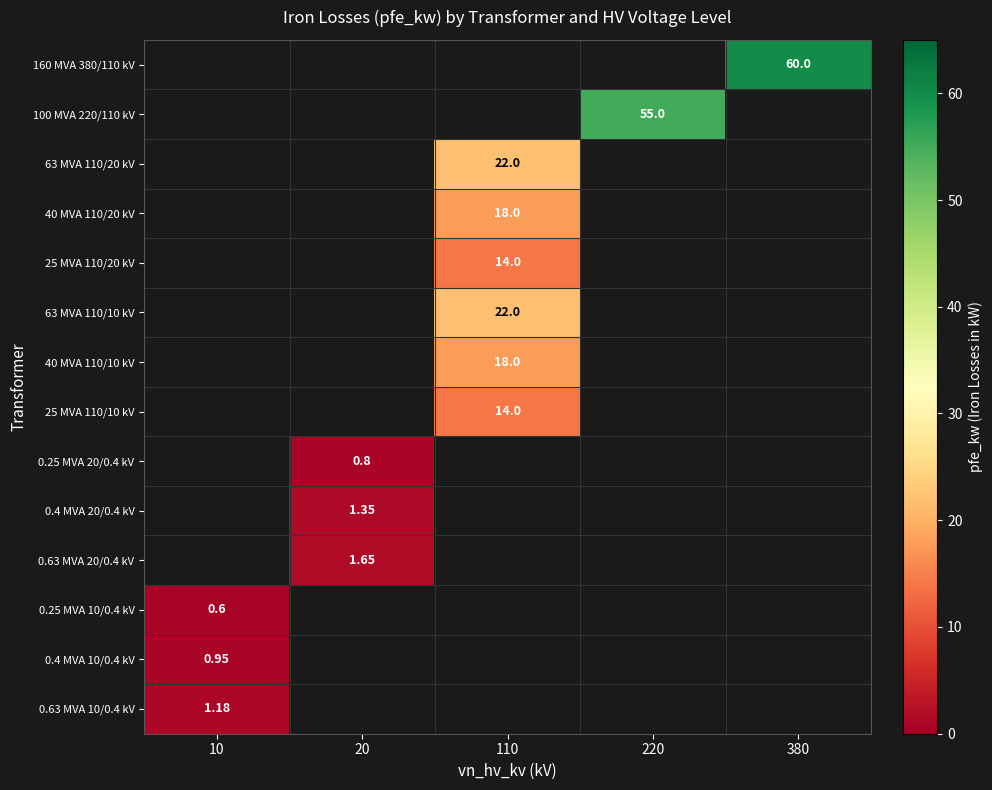

Rank the series at 110 from lowest to highest value.

25 MVA 110/20 kV, 40 MVA 110/20 kV, 160 MVA 380/110 kV, 100 MVA 220/110 kV, 25 MVA 110/10 kV, 40 MVA 110/10 kV, 63 MVA 110/20 kV, 63 MVA 110/10 kV, 0.25 MVA 20/0.4 kV, 0.4 MVA 20/0.4 kV, 0.63 MVA 20/0.4 kV, 0.25 MVA 10/0.4 kV, 0.4 MVA 10/0.4 kV, 0.63 MVA 10/0.4 kV